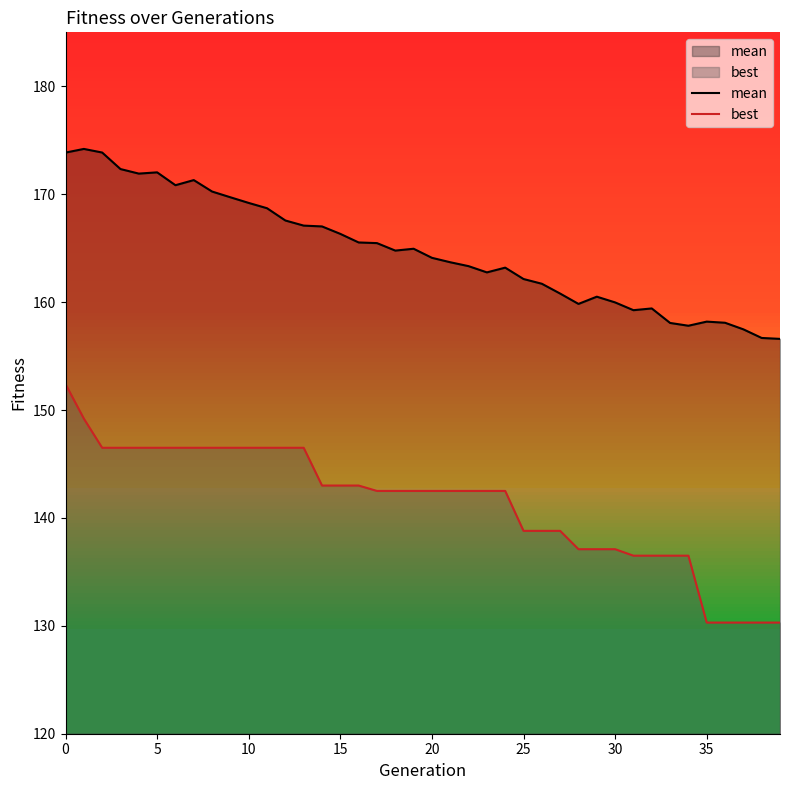

Which series has the largest total across all categories?

mean